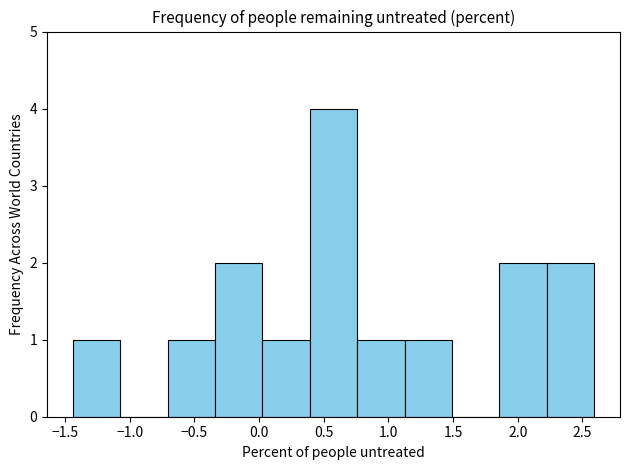

Which range on the x-axis has the tallest bar?

0.40 to 0.75